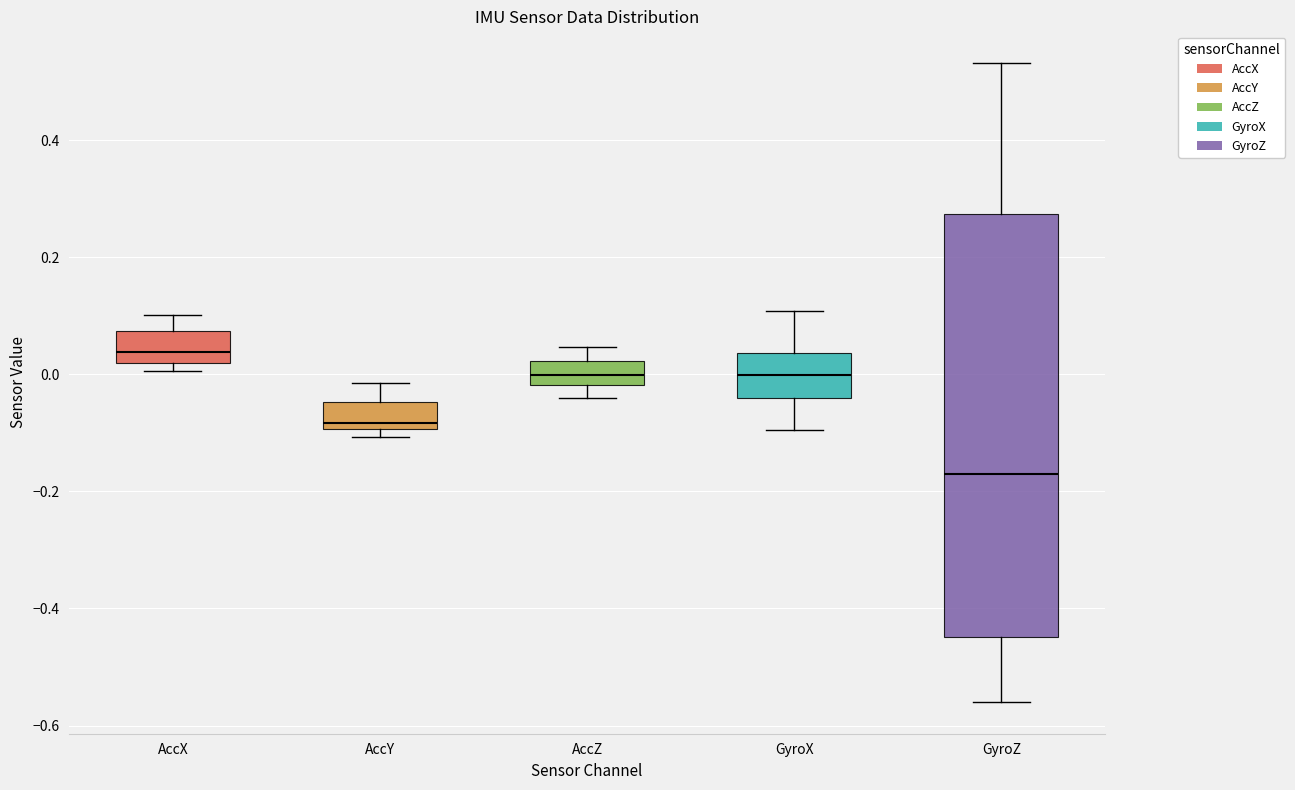

Where is the lower edge of the box for AccX on the y-axis? The values are not printed on the chart, so give them approximately, as read against the axis.

0.02